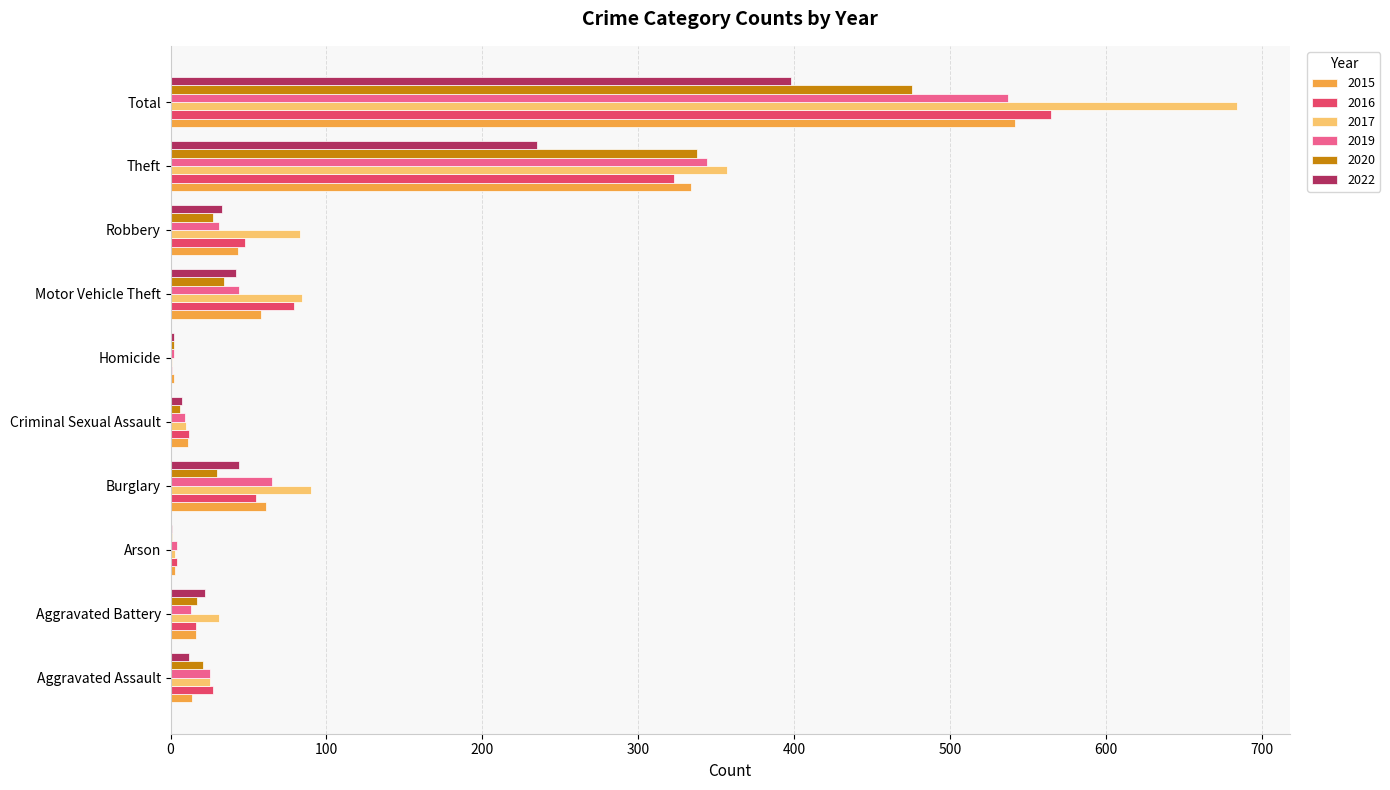

What is the sum of all 2015 values?

1084